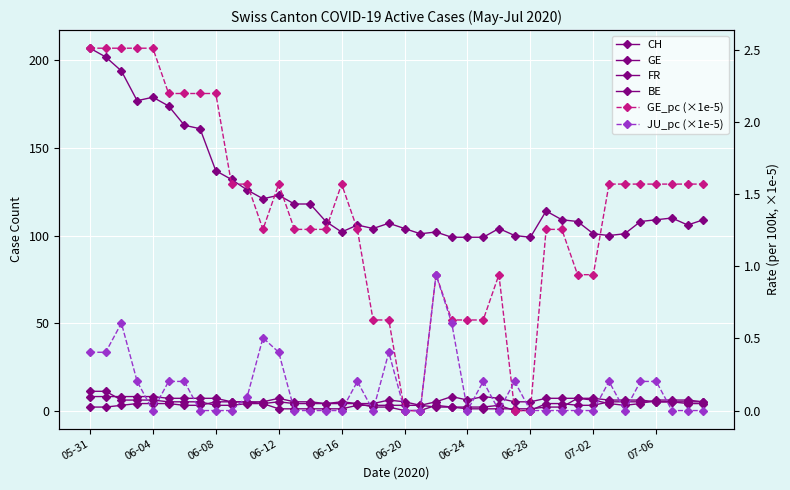

How many series are shown in this chart?

6